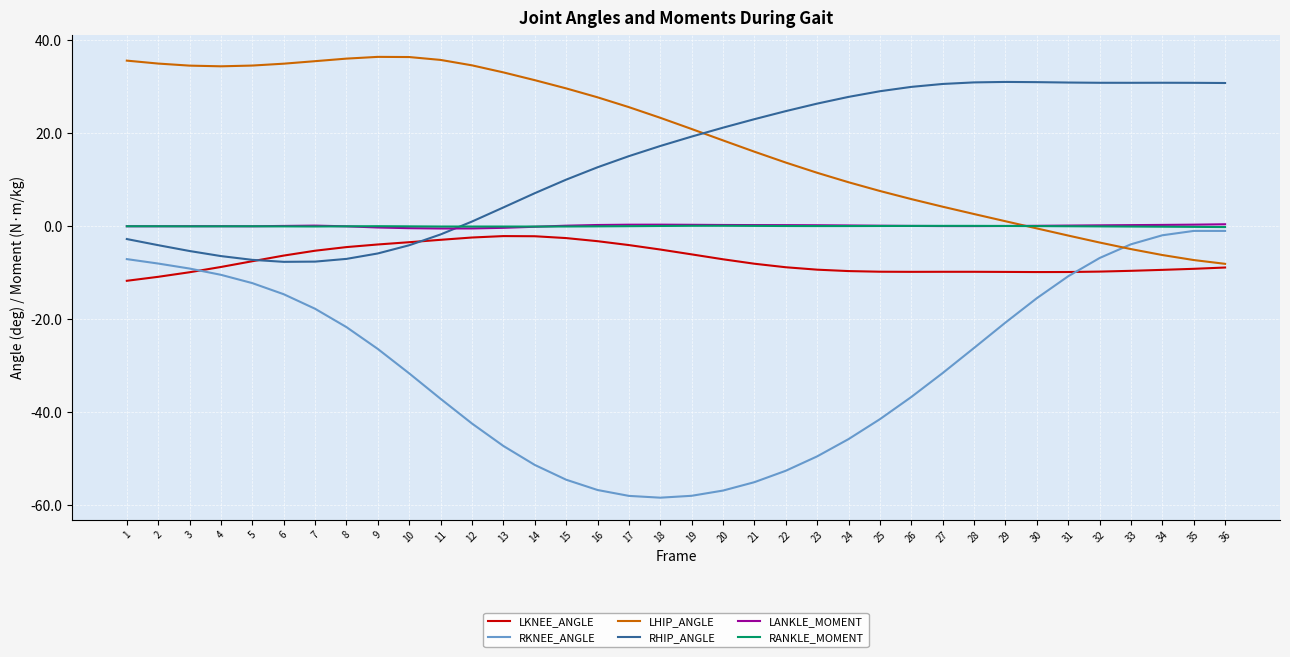

Is it true that RKNEE_ANGLE equals -58.0 at 19?

True